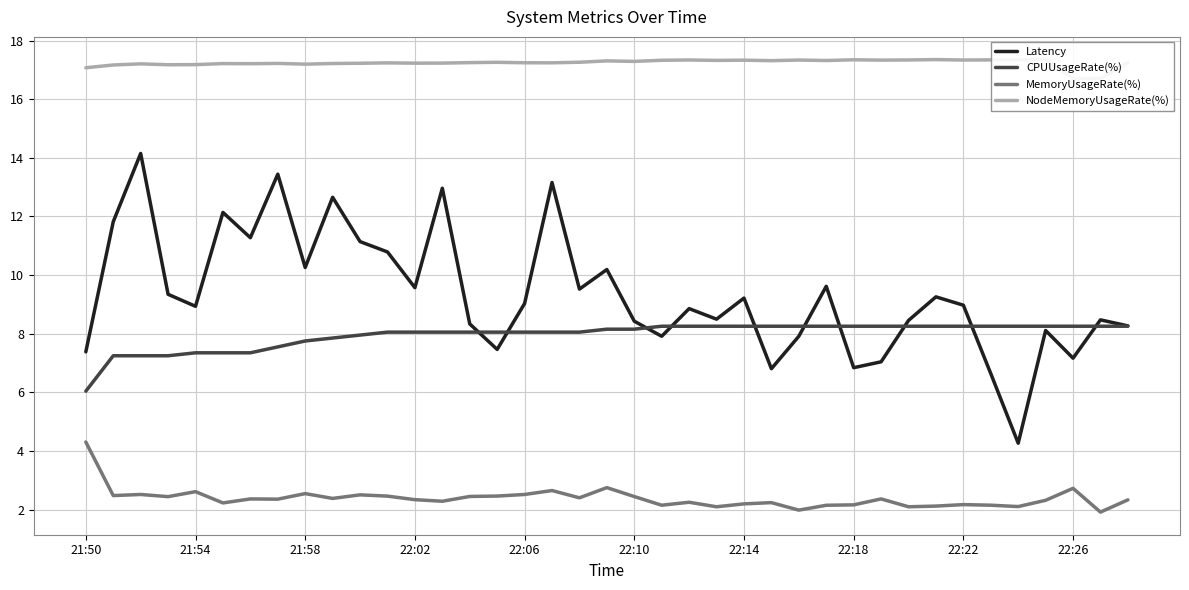

The CPUUsageRate(%) series shows 8.3 at 22:26. True or false?

True